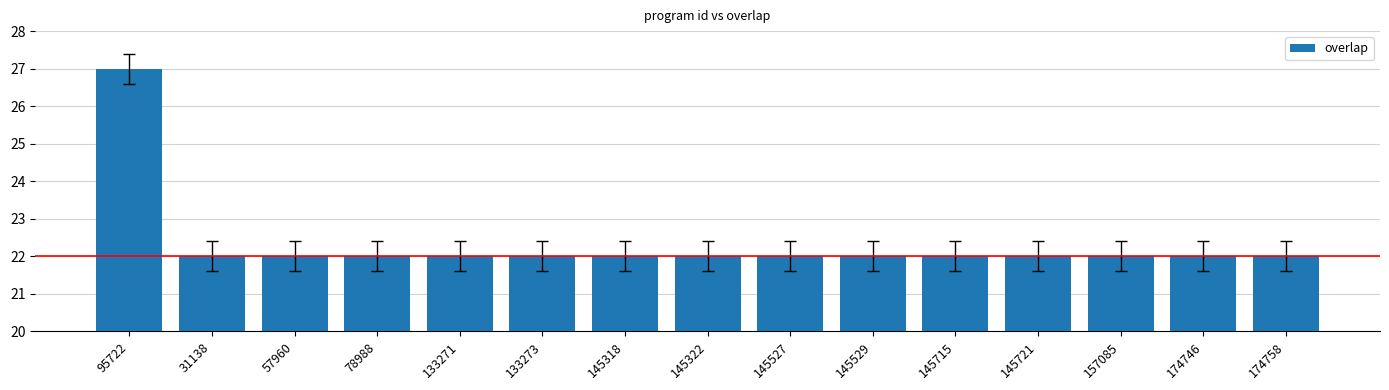

Which label corresponds to the largest value in the chart?

95722